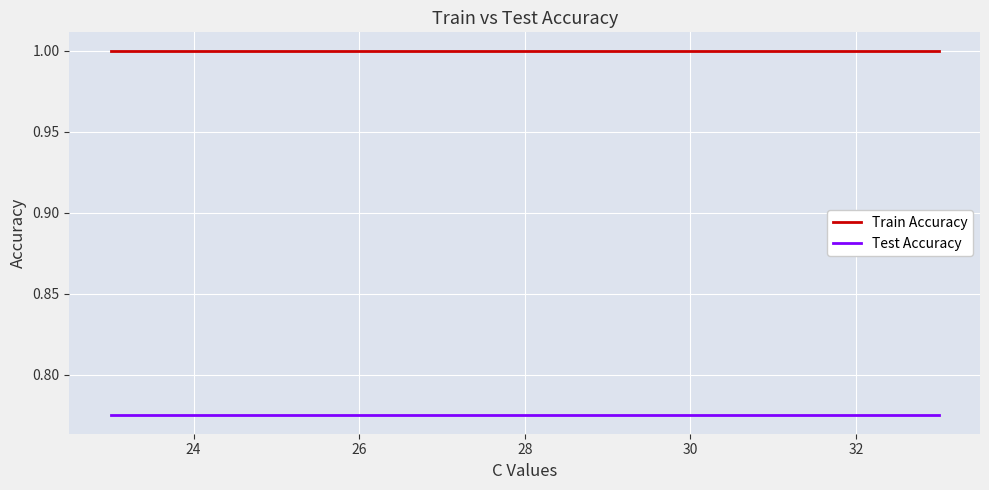

Which series has the largest total across all categories?

Train Accuracy